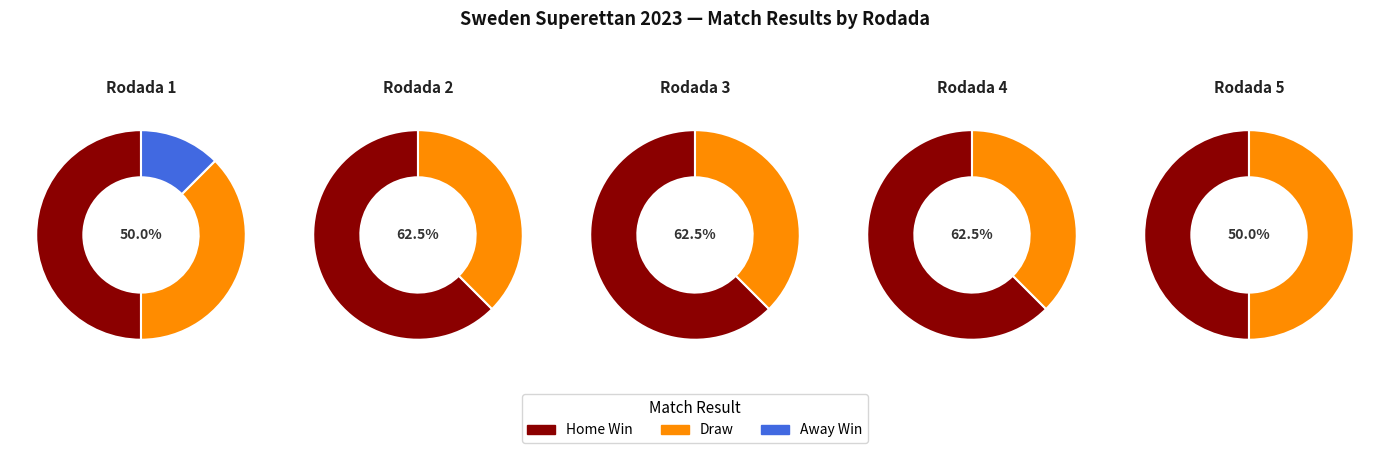

True or false: Rodada 2 accounts for 22% of the total.

True